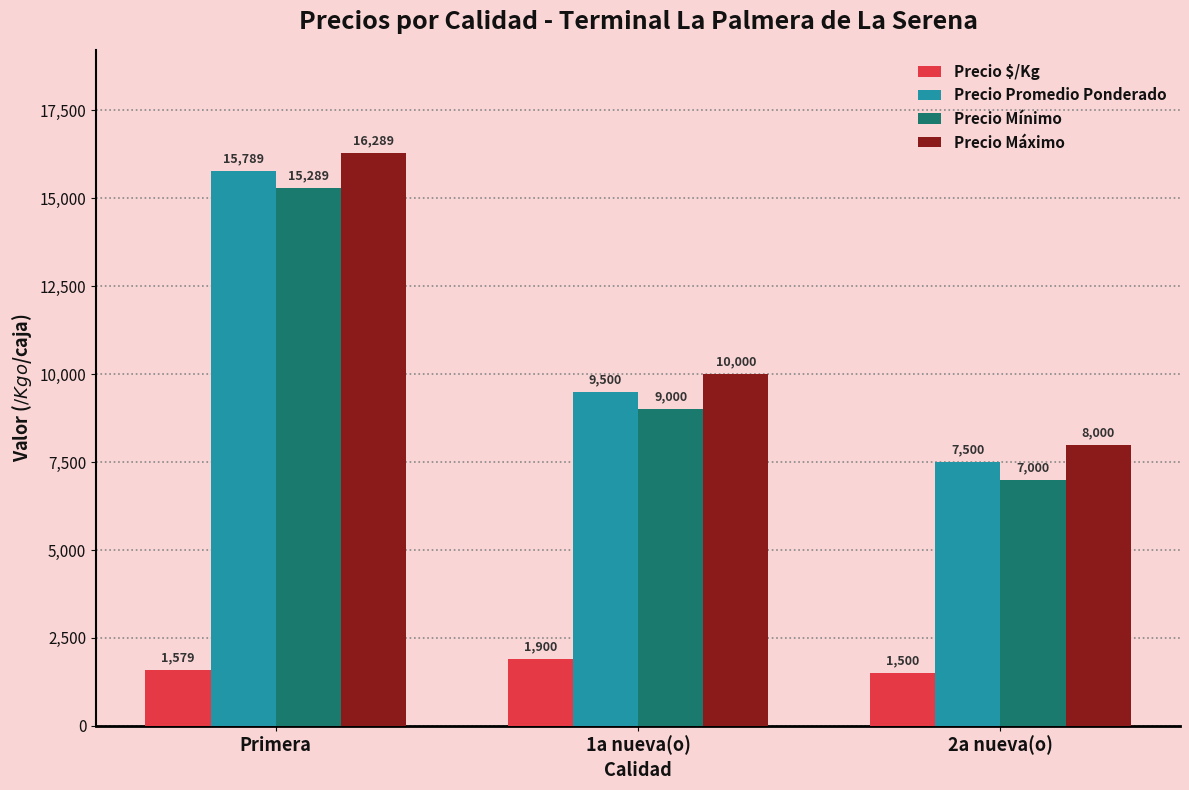

What is the total value across all series at 1a nueva(o)?

30400